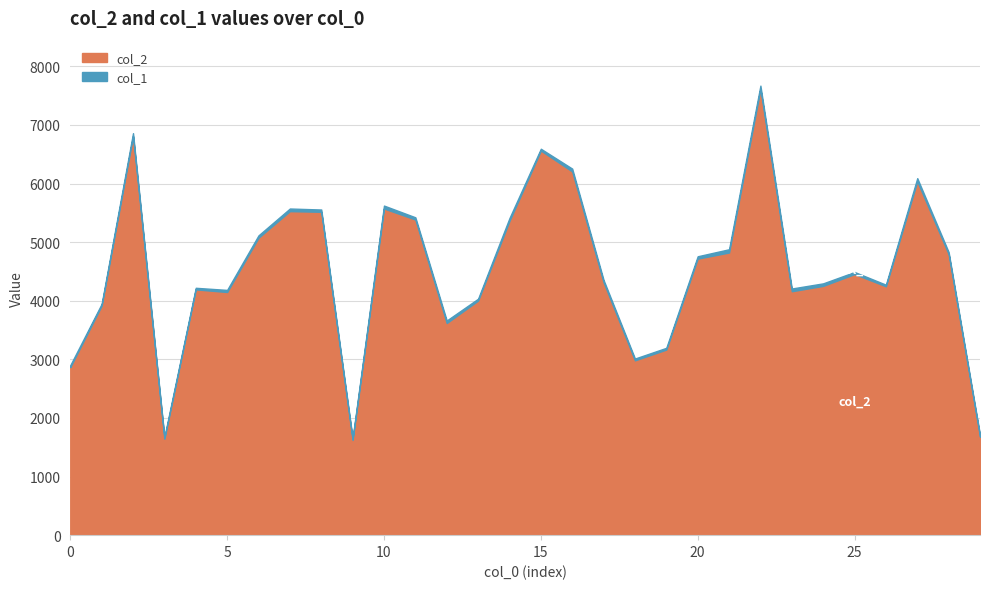

Does the chart display data point markers on the line(s)?

No